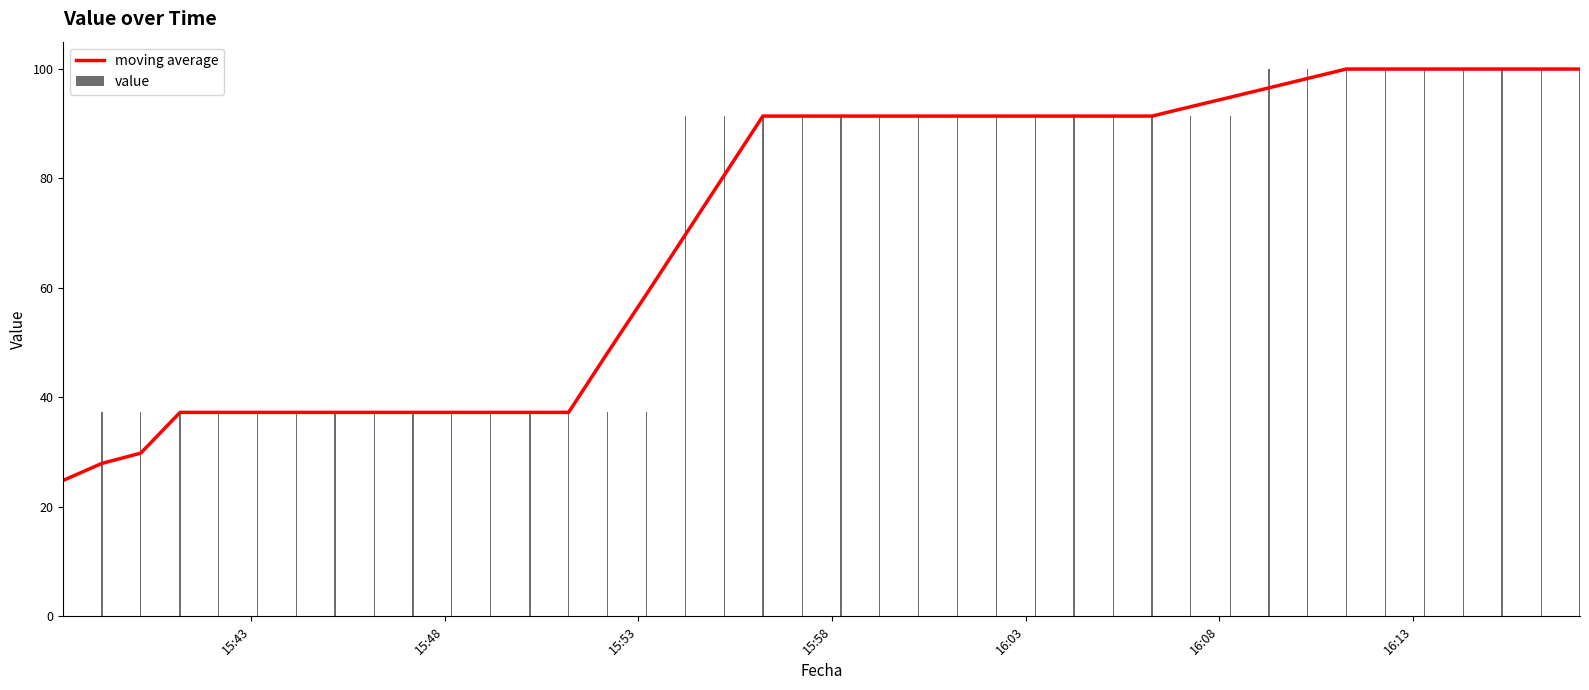

What is the minimum value for moving average?

24.8